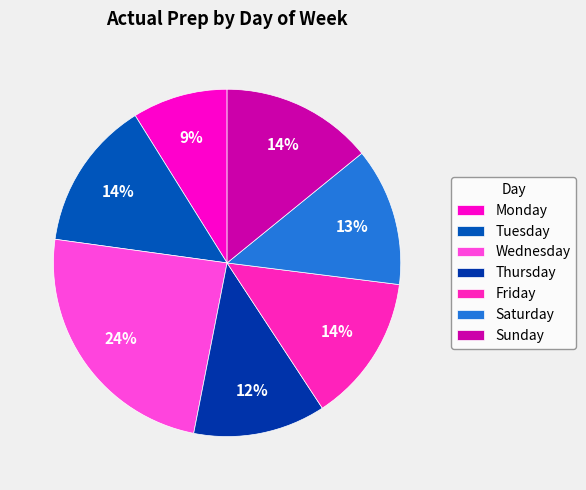

What percentage is the Tuesday slice, to the nearest percent?

14%